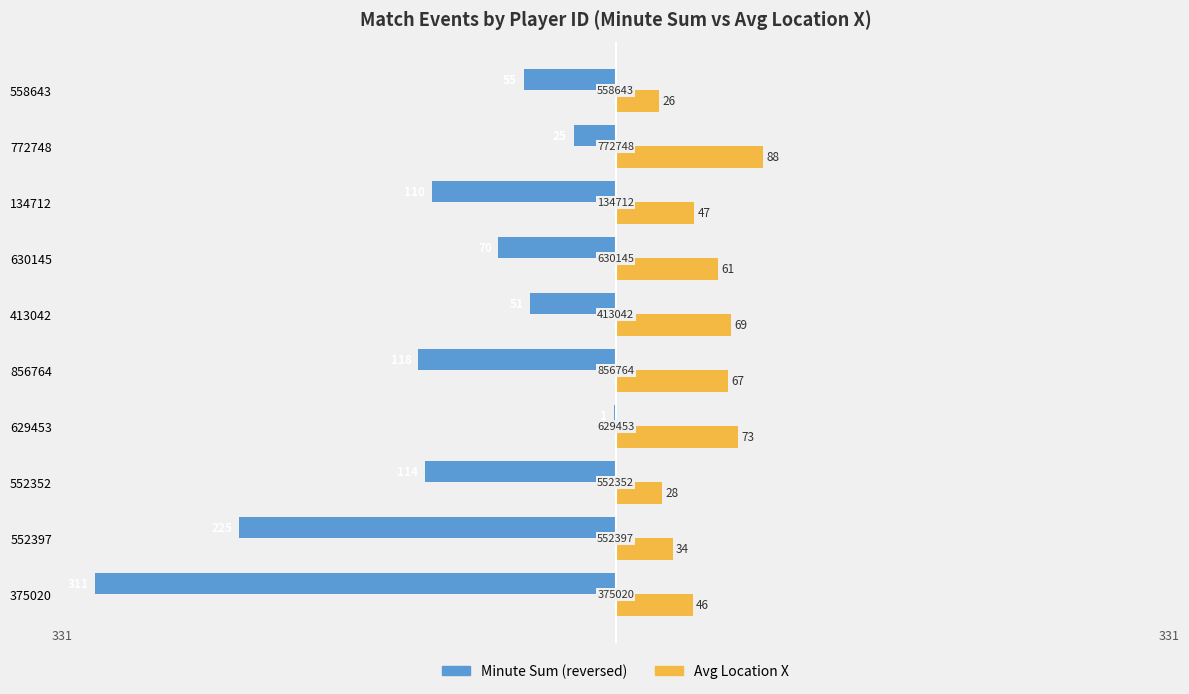

How many bars are there in each group?

2